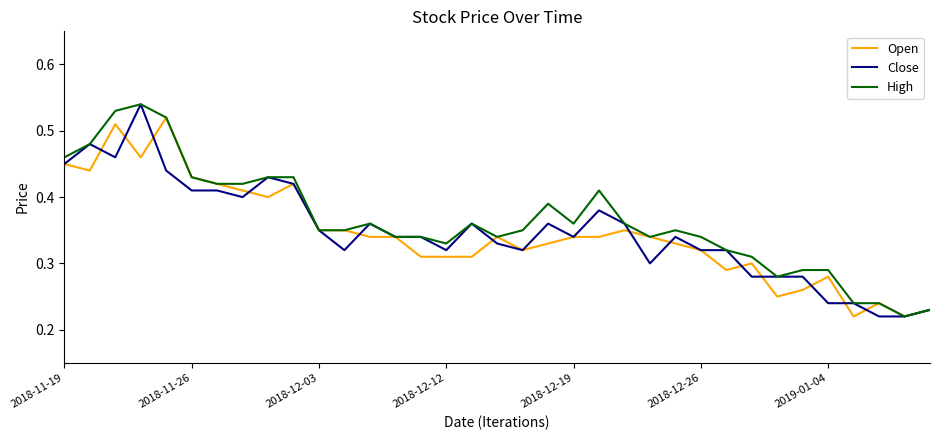

At how many categories does at least one series exceed 0?

35